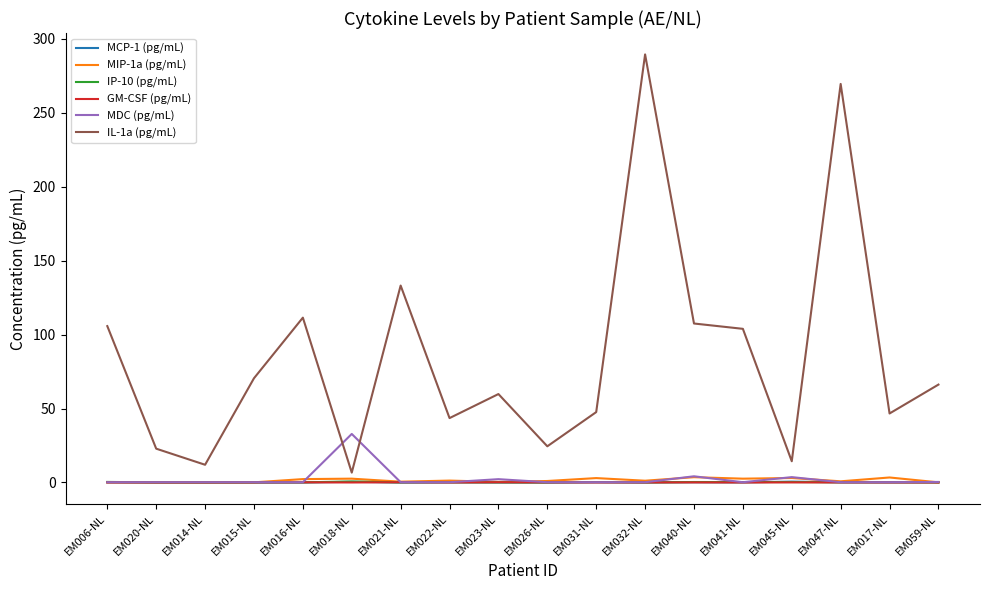

What is the difference between the maximum and minimum values in the MIP-1a (pg/mL) series?

3.5